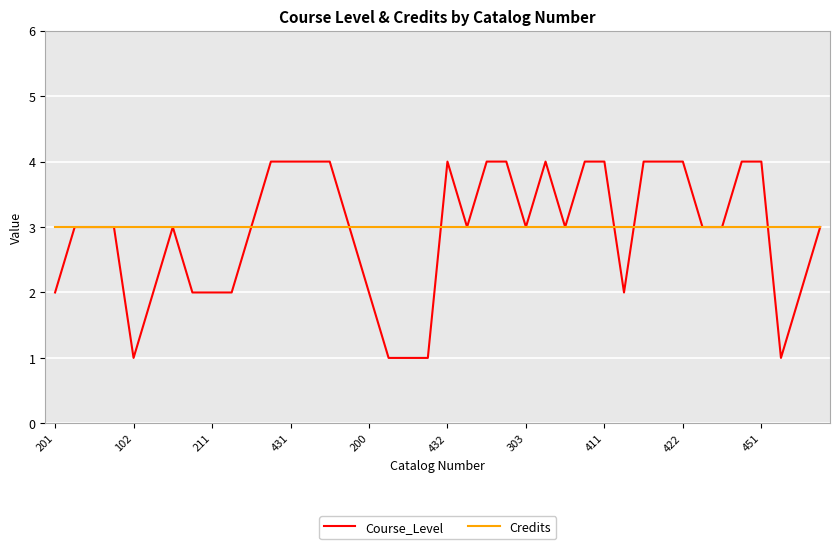

Rank the series by their maximum value, from highest to lowest.

Course_Level, Credits